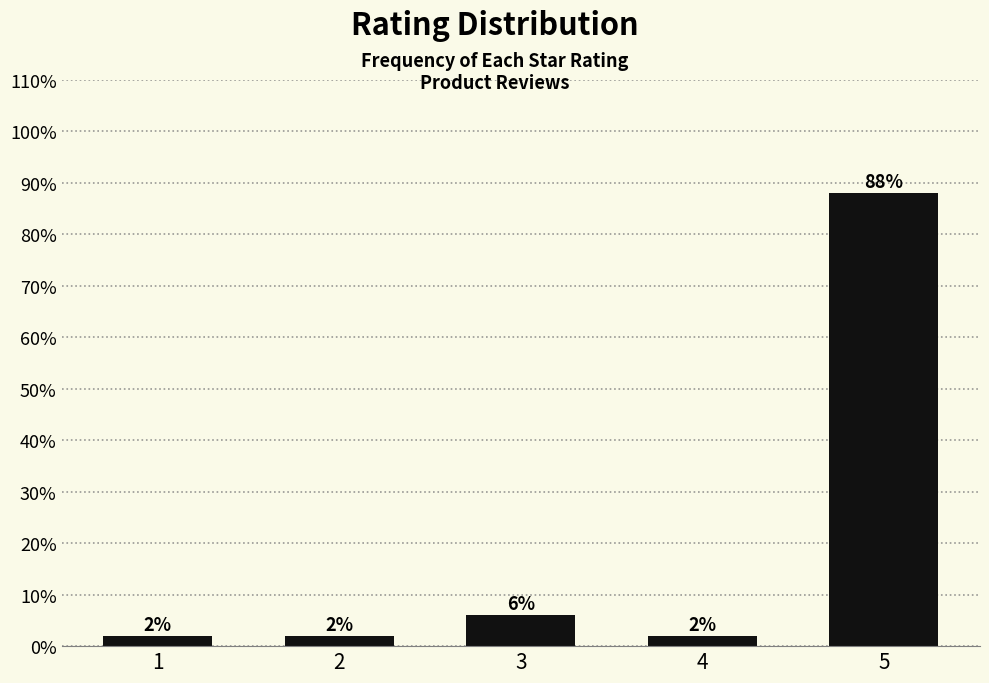

Reading right to left, what are all the values shown in this chart?

88	2	6	2	2